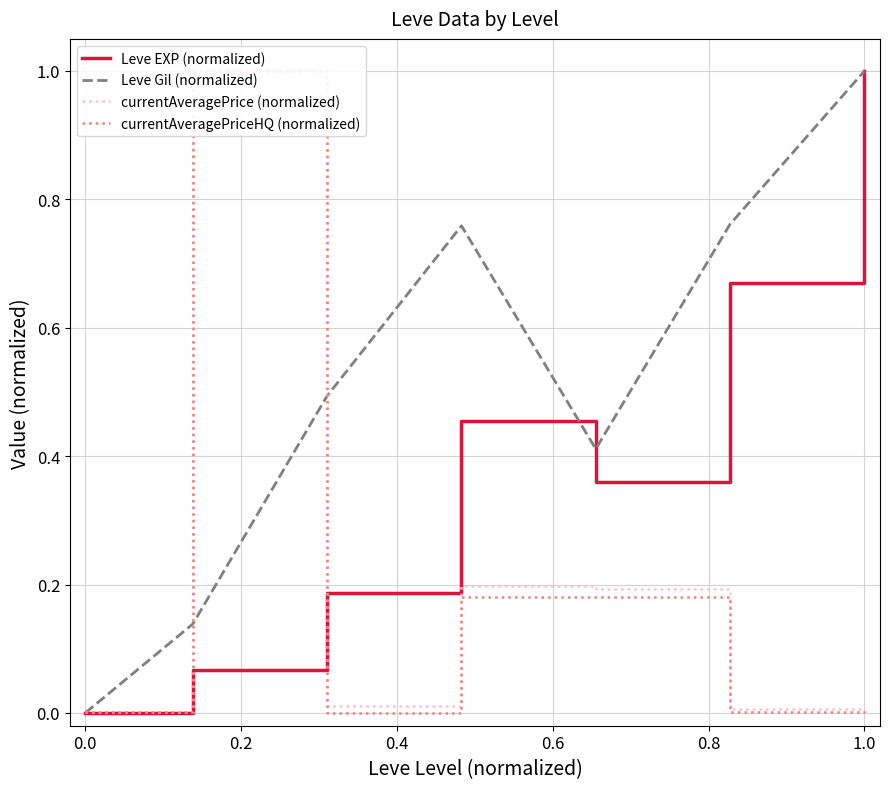

At how many categories does at least one series exceed 0?

7